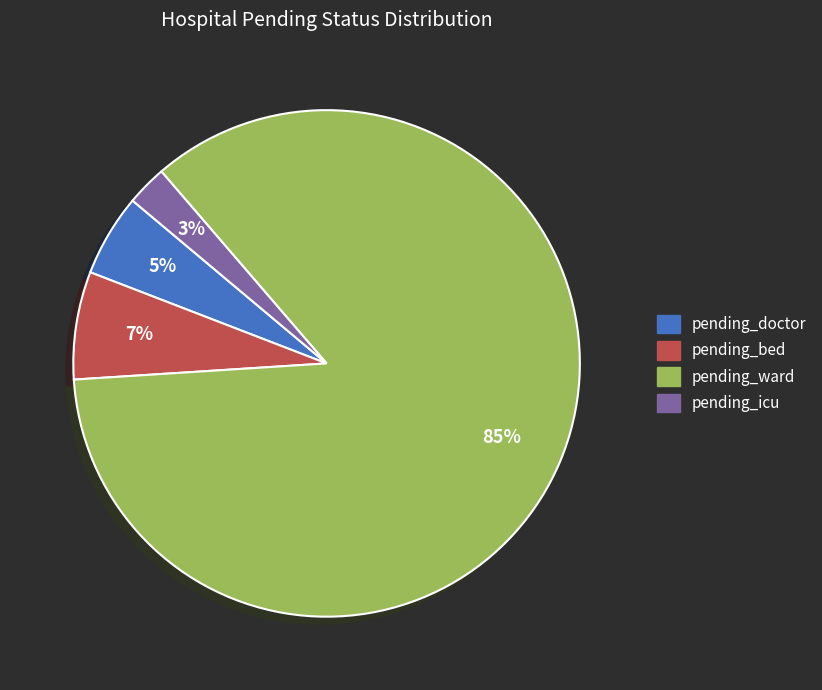

What is the largest slice in the pie chart?

pending_ward